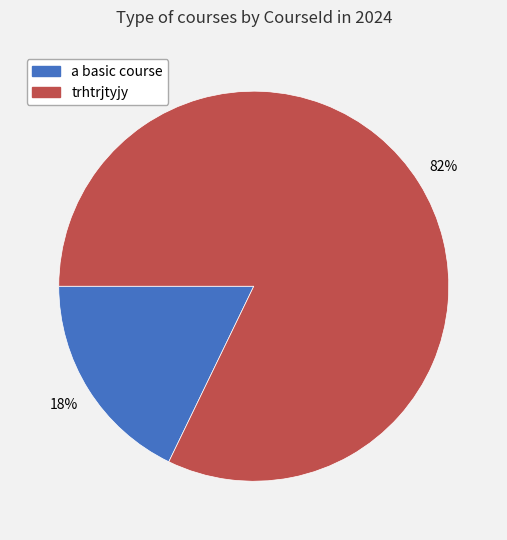

Which slice is the smallest?

a basic course